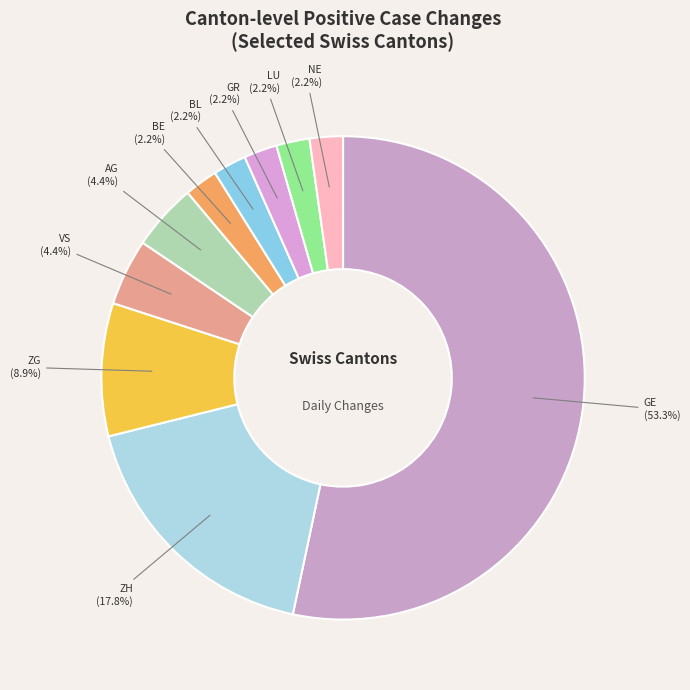

What percentage is the ZH slice, to the nearest percent?

18%